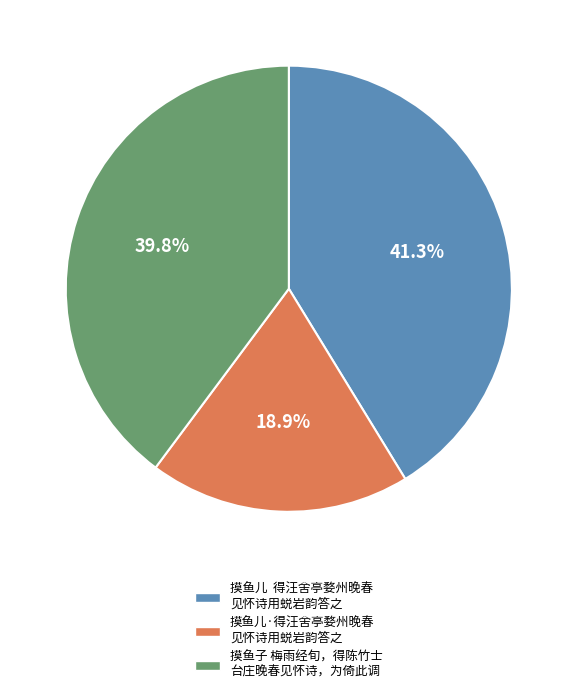

Does any single category account for the majority?

No